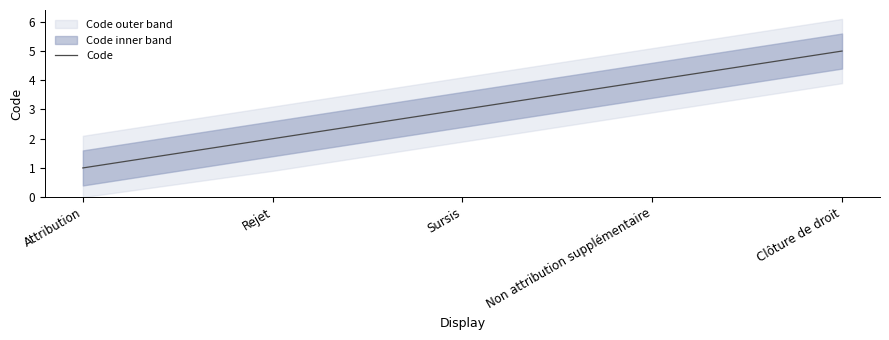

True or false: there are more than 2 points higher than both neighbors.

False